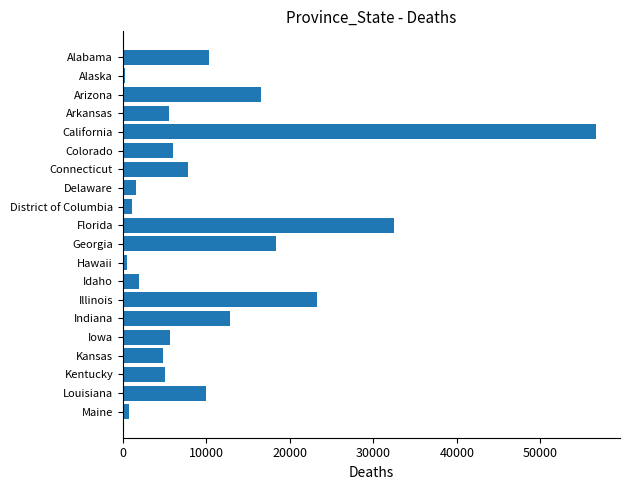

Is it true that the value at Georgia is 18359?

True